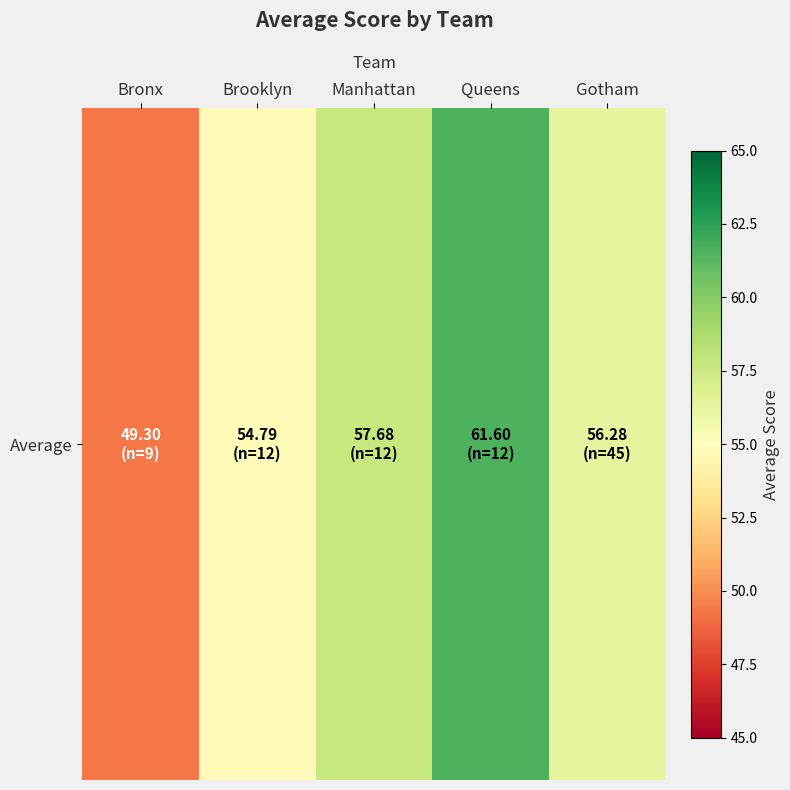

Reading left to right, list all the values displayed in this chart.

49.3	54.8	57.7	61.6	56.3